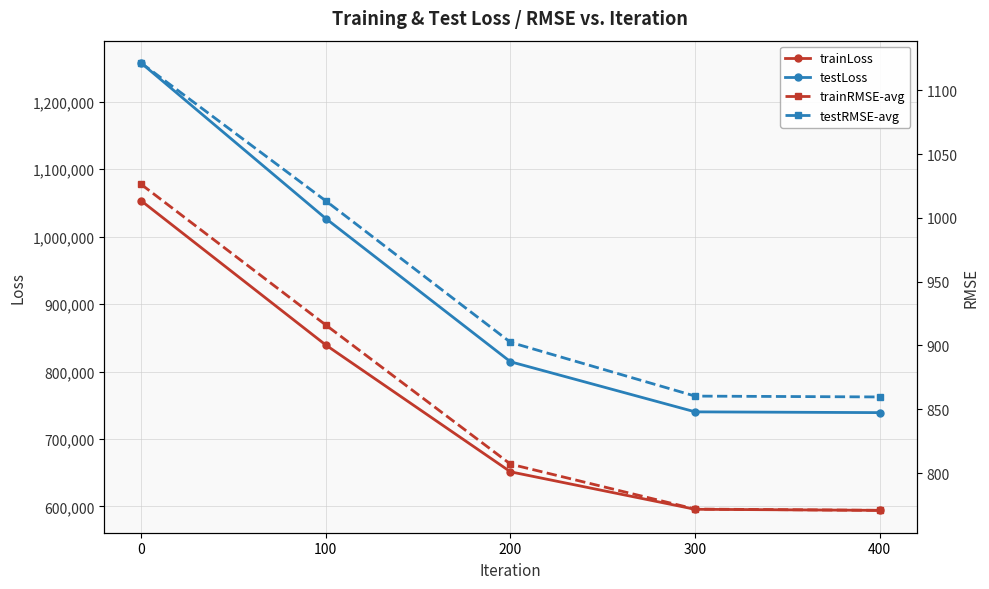

Between 100 and 400, which series saw the biggest shift?

testLoss